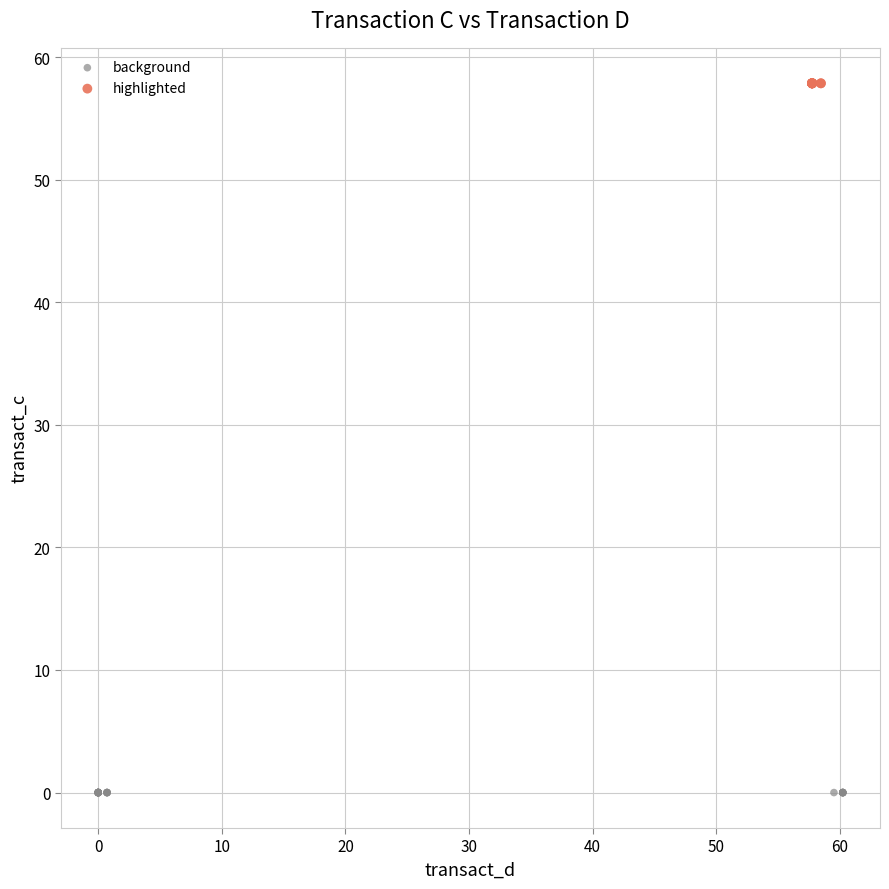

Which series reaches the maximum Y coordinate?

highlighted